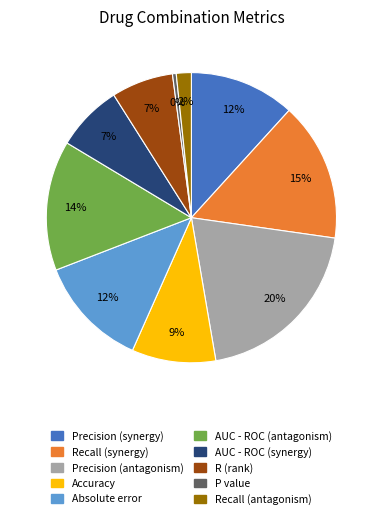

Is Accuracy the majority of the pie?

No